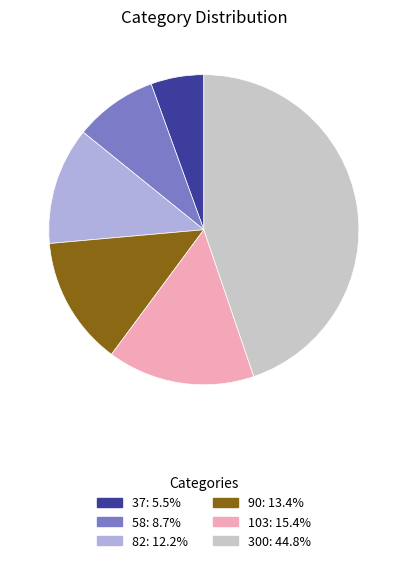

Does any single category account for the majority?

No